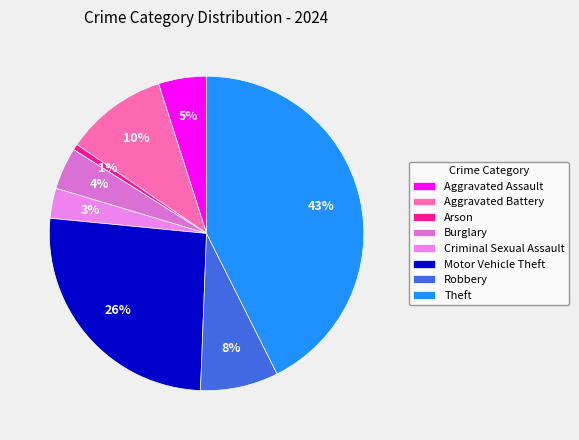

To the nearest percent, what is the average slice percentage?

12%